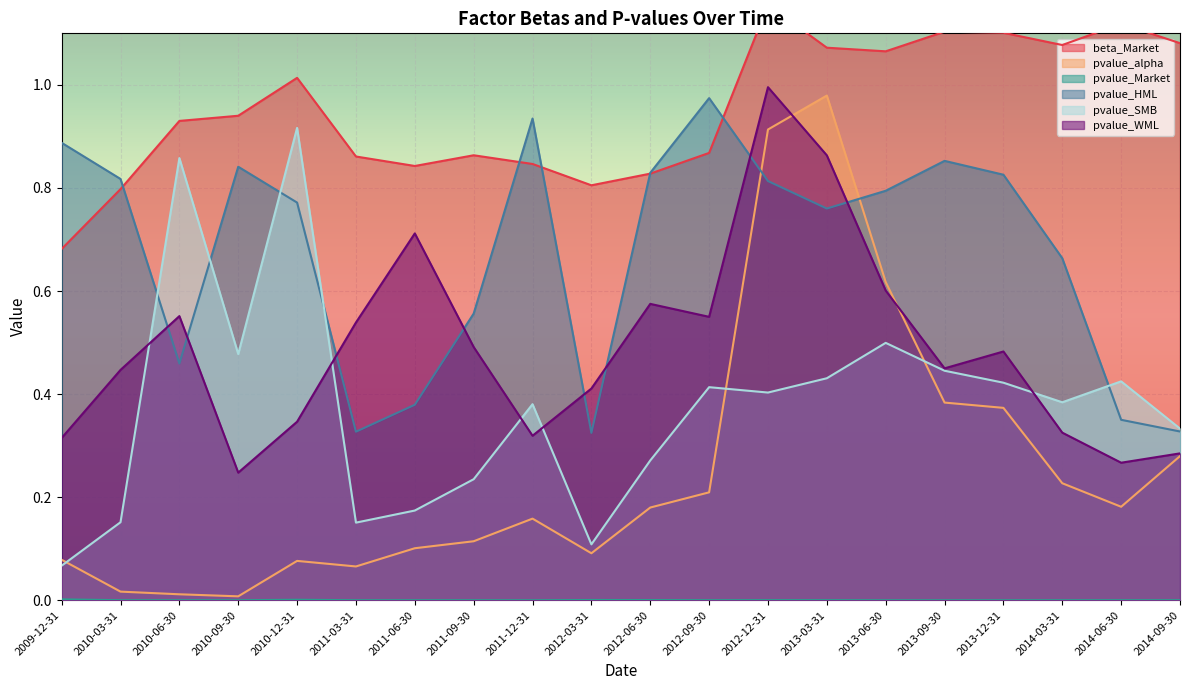

The pvalue_HML series shows 0.8 at 2012-06-30. True or false?

True